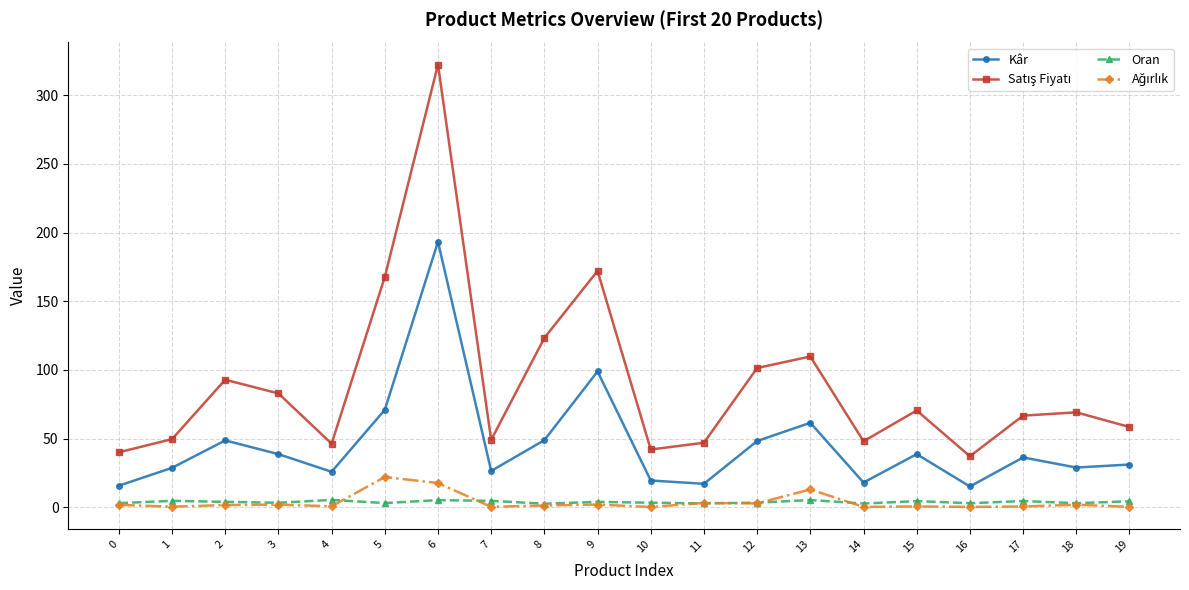

In Kâr, how many points are higher than both neighbors (excluding endpoints)?

6